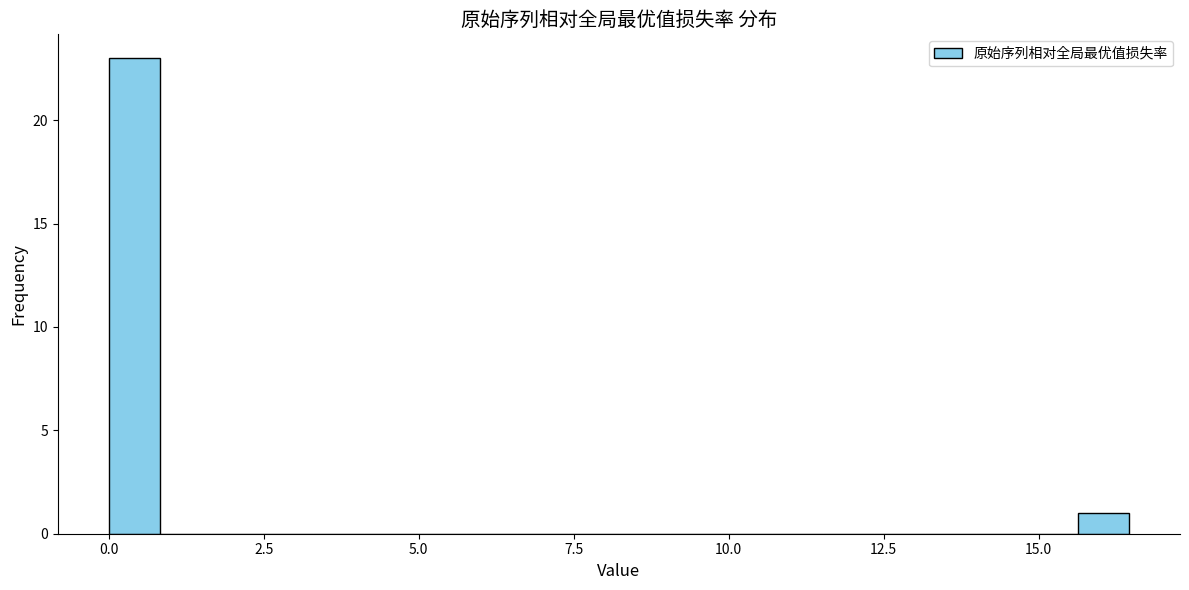

Read against the x-axis, roughly where is the centre of the tallest bar?

0.5